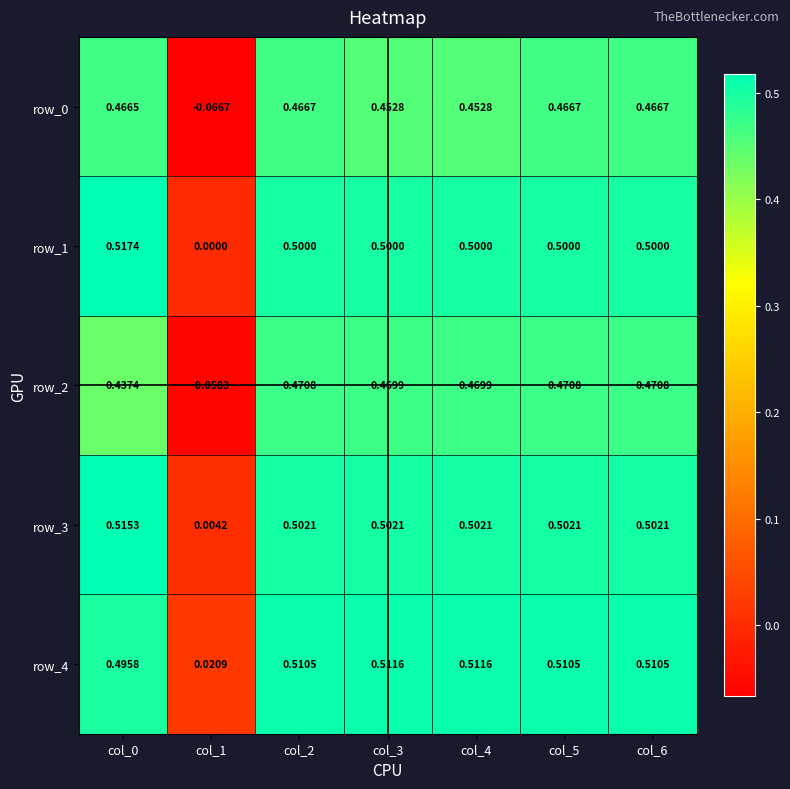

Is the value of row_1 at col_6 greater than the value of row_3 at col_0?

No